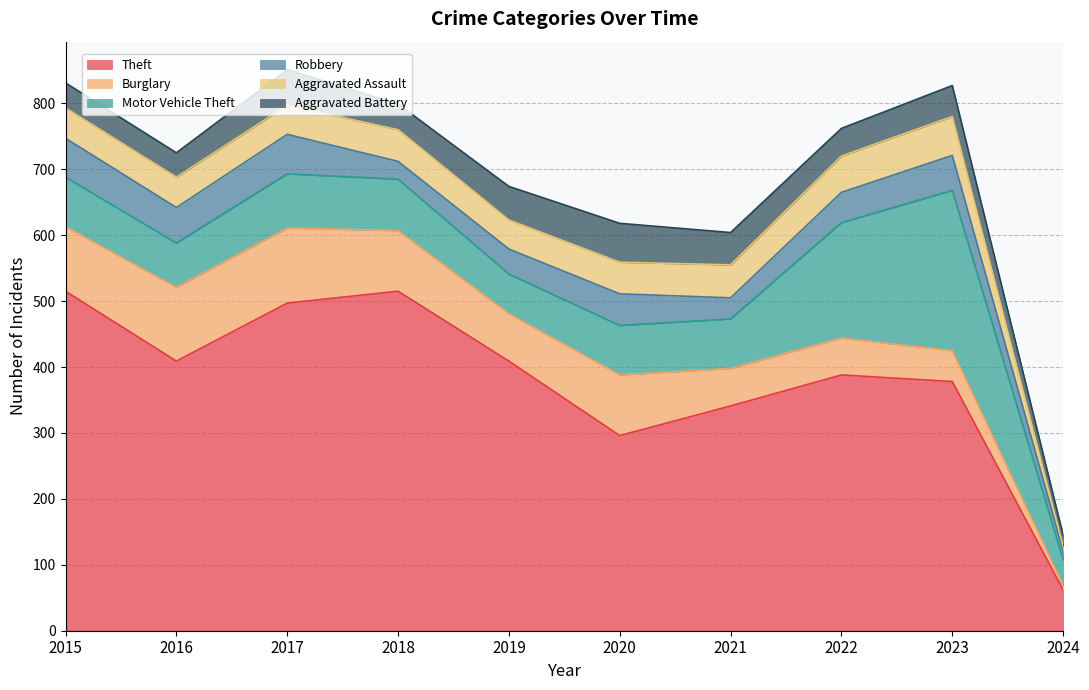

True or false: Theft and Motor Vehicle Theft cross at least once.

False